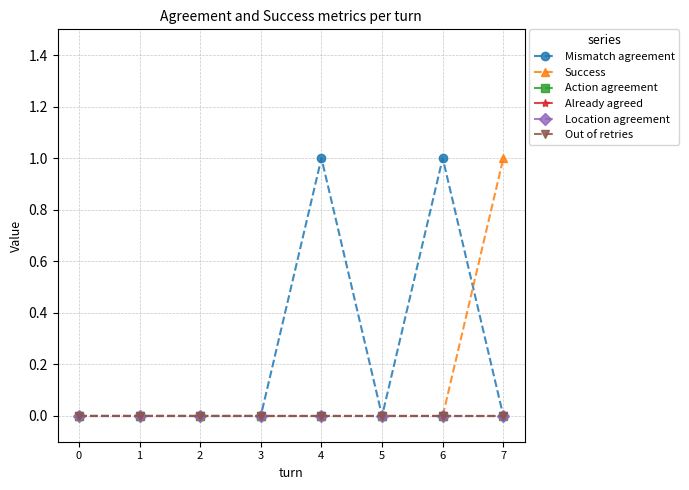

Which category has the highest value in the Success series?

7